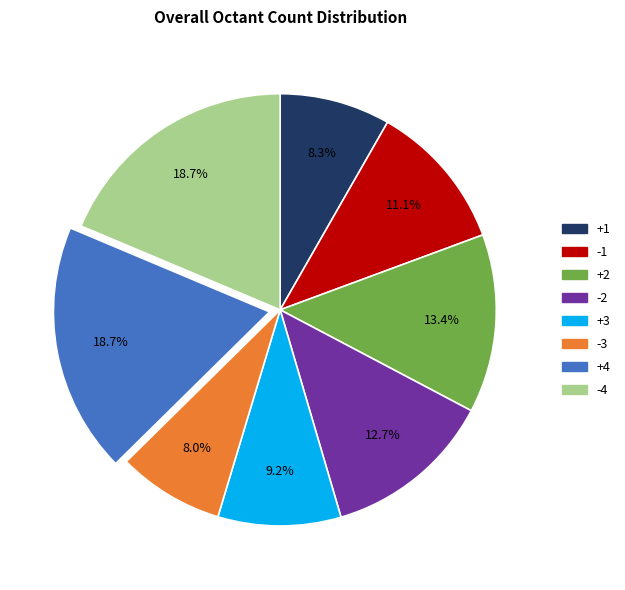

Do +3 and +4 together represent more than half of the pie?

No